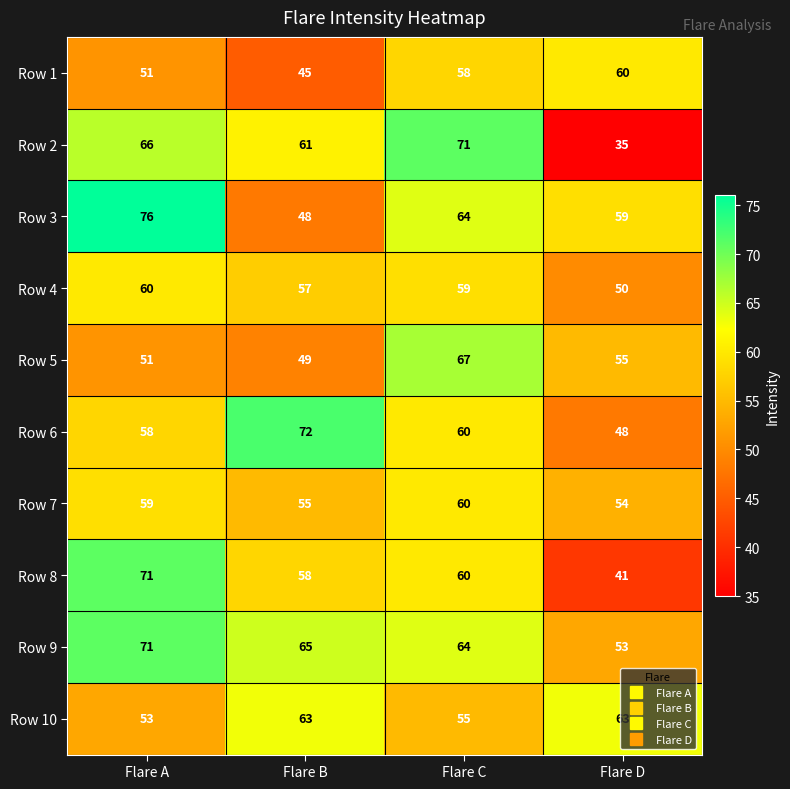

Count the Row 1 values in the range 51 to 60.

3